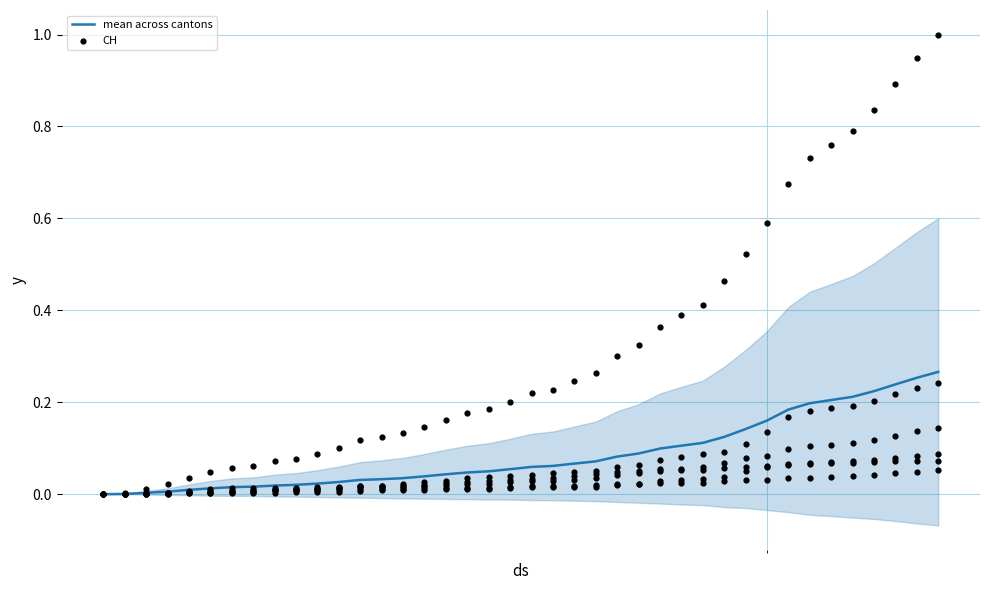

At how many categories does at least one series exceed 0?

39